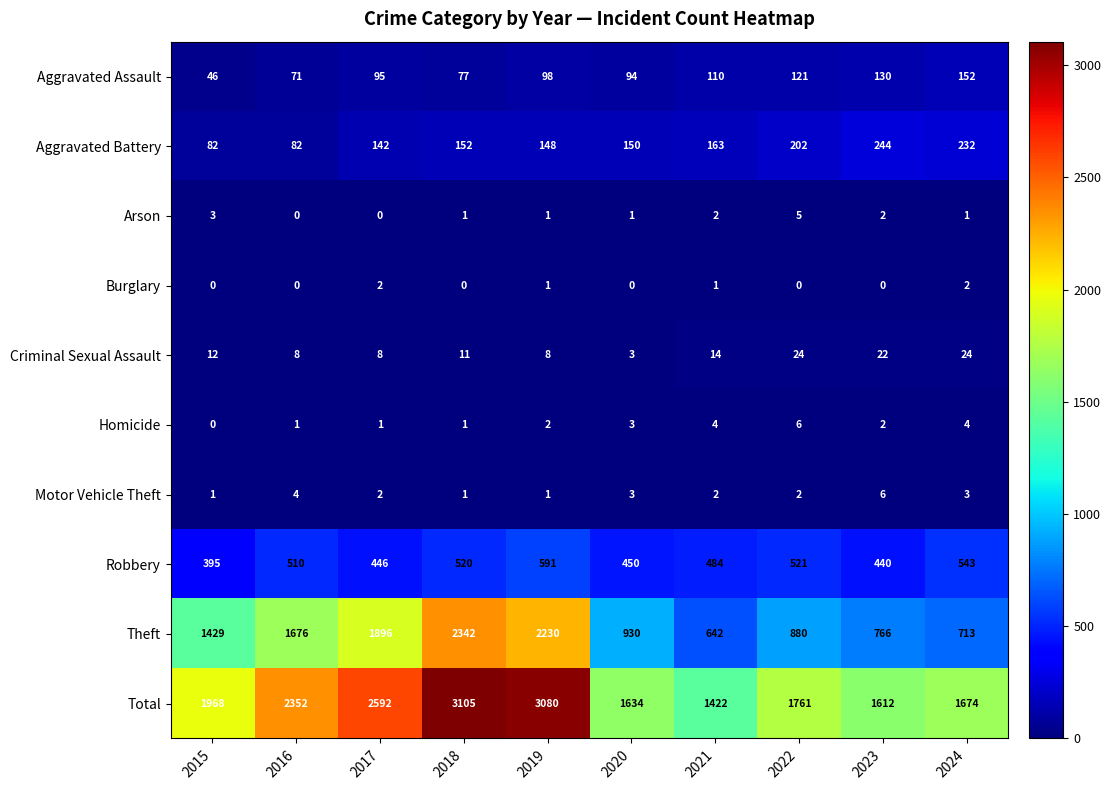

Is it true that Total equals 1252 at 2015?

False